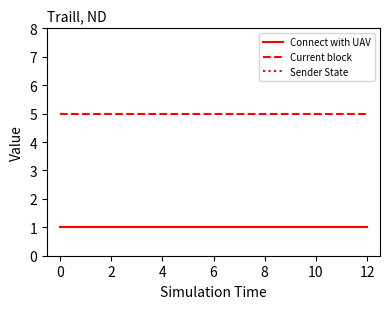

Is this an area chart (filled region under the line)?

No